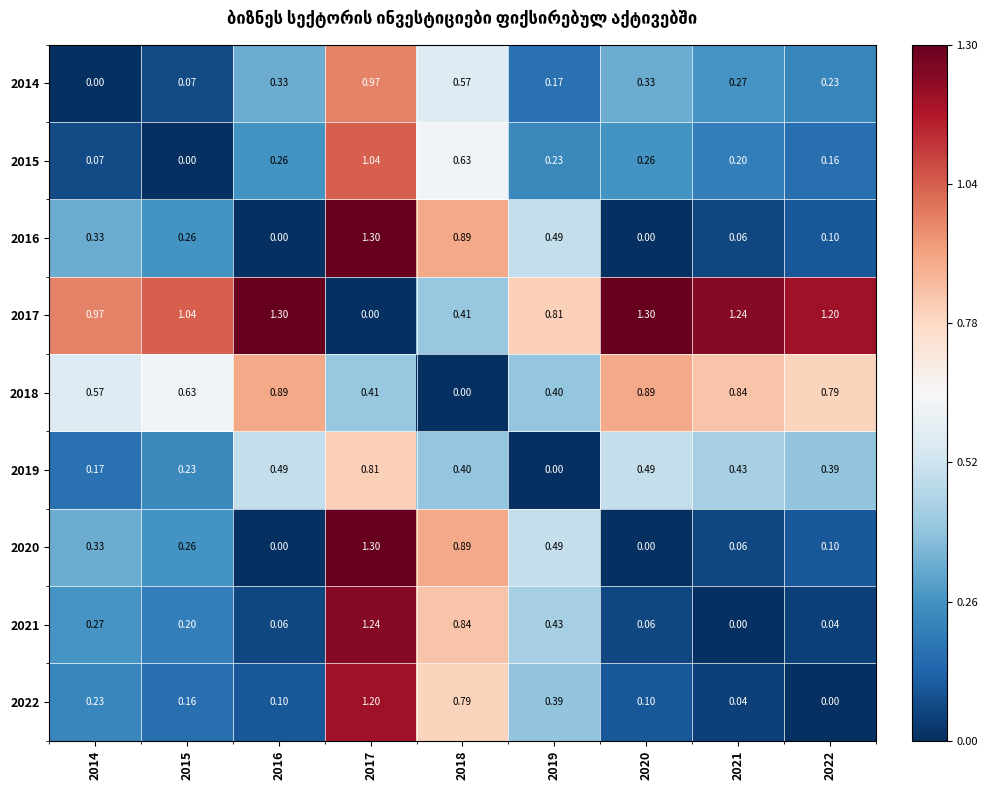

What is the spread (max minus min) of values at 2022?

1.2